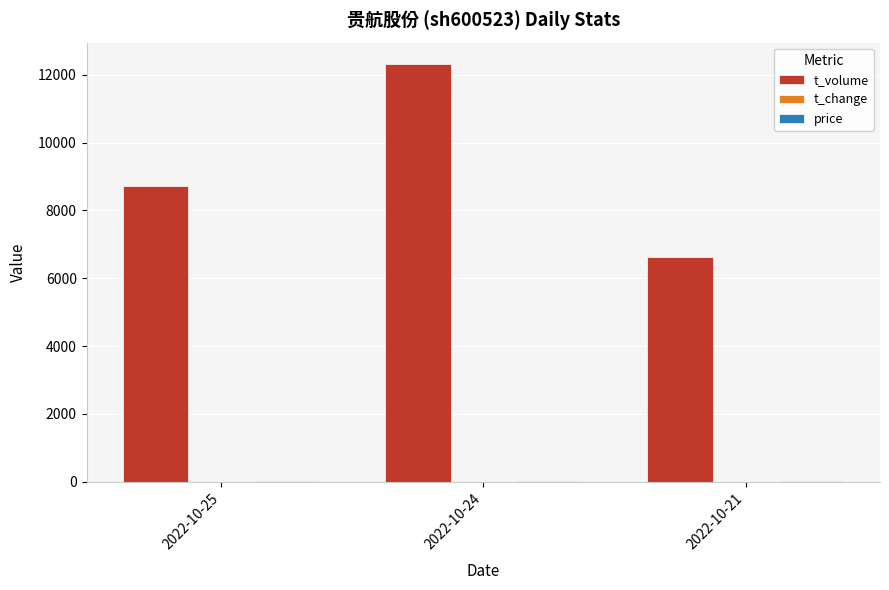

Between 2022-10-24 and 2022-10-21, which series saw the biggest shift?

t_volume